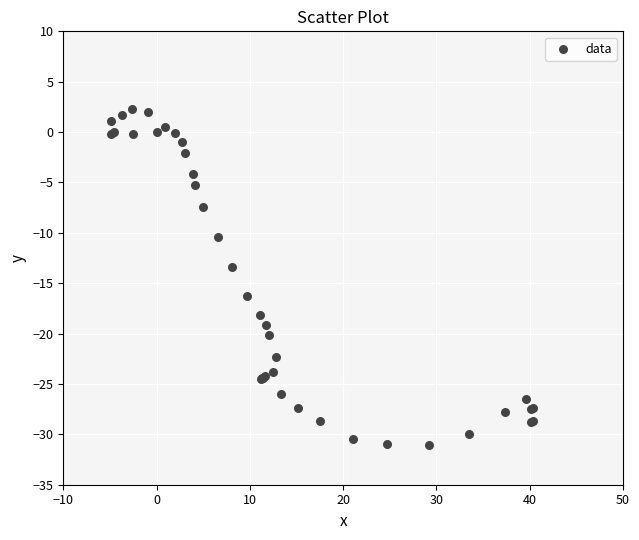

What Y value in the scatter plot is closest to -14?

-13.4